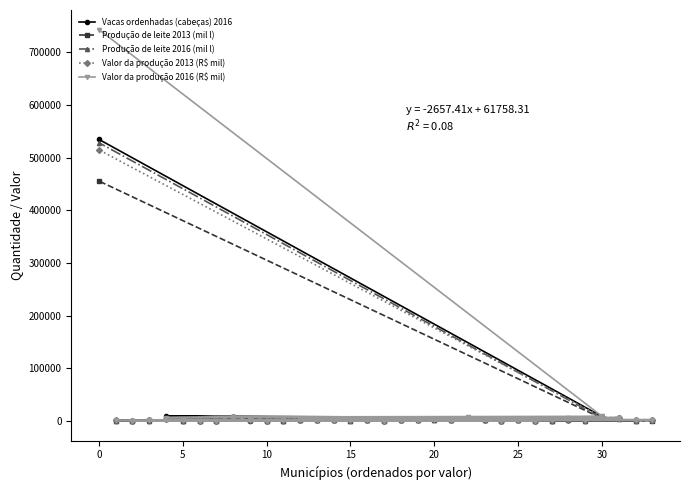

Which series has the largest range (max minus min)?

Valor da produção 2016 (R$ mil)